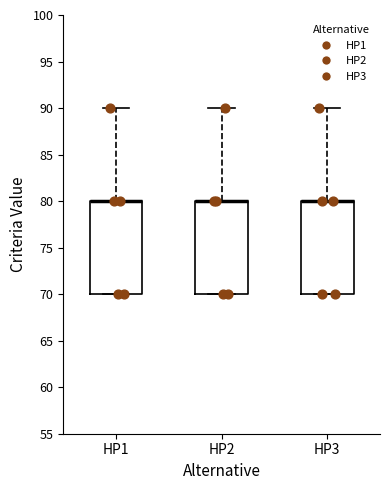

Reading left to right, read every box against the y-axis: the position of its median line, the range the box covers, and the ends of its whiskers. The values are not printed on the chart, so give them approximately, as read against the axis.

HP1: median 80 (drawn on the box's upper edge), box 70 to 80, whiskers 70 to 90
HP2: median 80 (drawn on the box's upper edge), box 70 to 80, whiskers 70 to 90
HP3: median 80 (drawn on the box's upper edge), box 70 to 80, whiskers 70 to 90